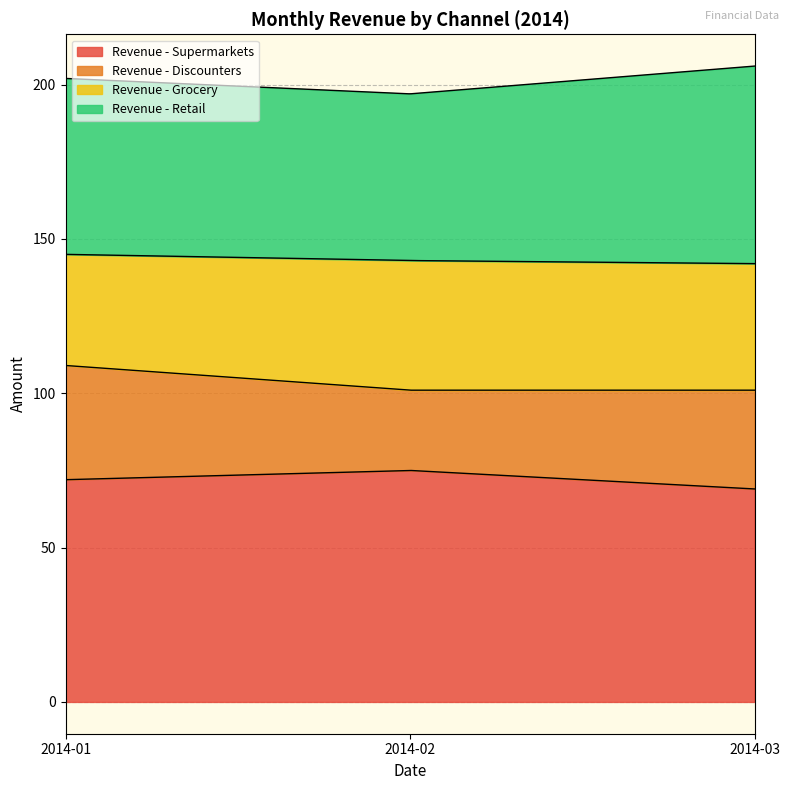

What is the value of the Revenue - Grocery point at the 2nd from the left?

42